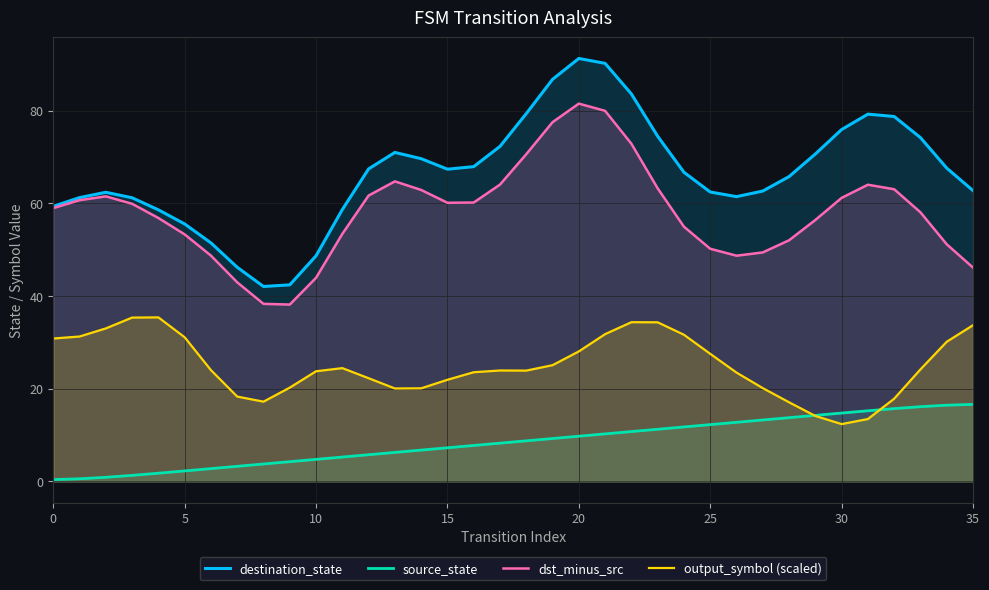

Which series has the largest total across all categories?

destination_state